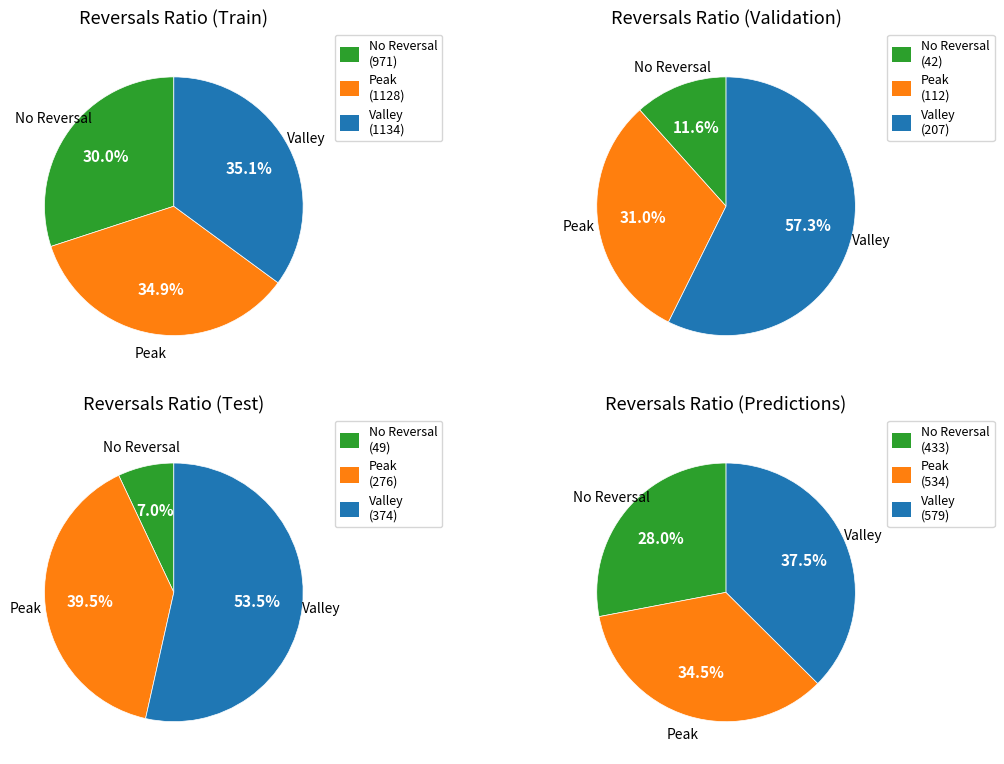

True or false: 40 accounts for 14% of the total.

False